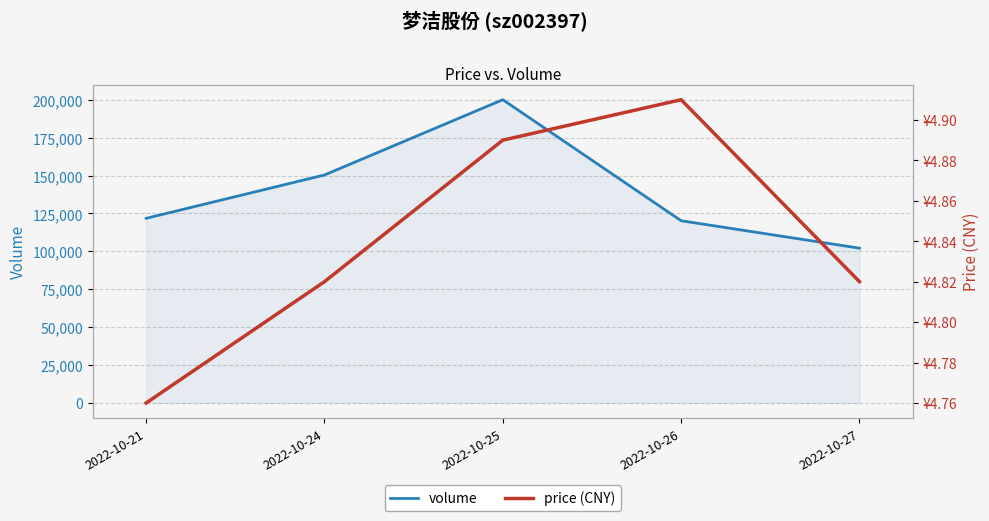

Which series changed the most between 2022-10-25 and 2022-10-27?

volume